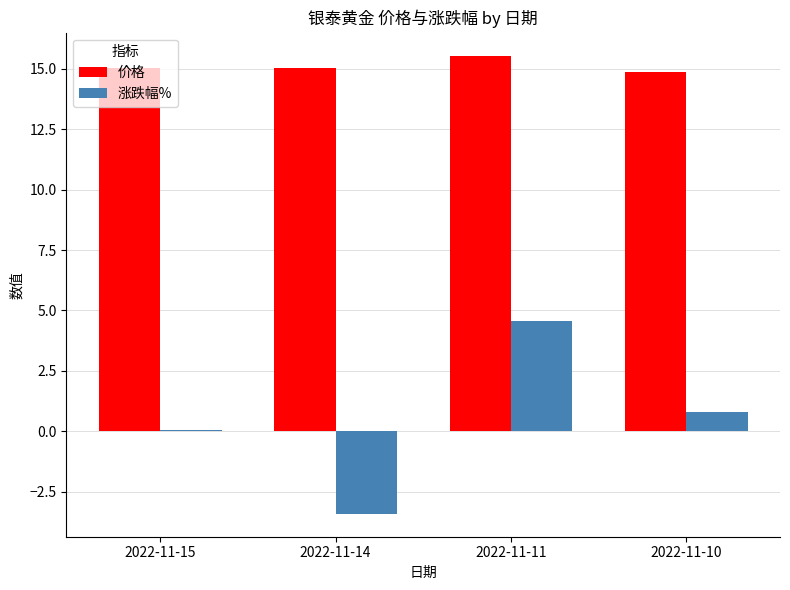

Reading left to right, list all the values displayed in this chart.

价格: 2022-11-15=15.0	2022-11-14=15.0	2022-11-11=15.5	2022-11-10=14.9
涨跌幅%: 2022-11-15=0.1	2022-11-14=-3.4	2022-11-11=4.6	2022-11-10=0.8